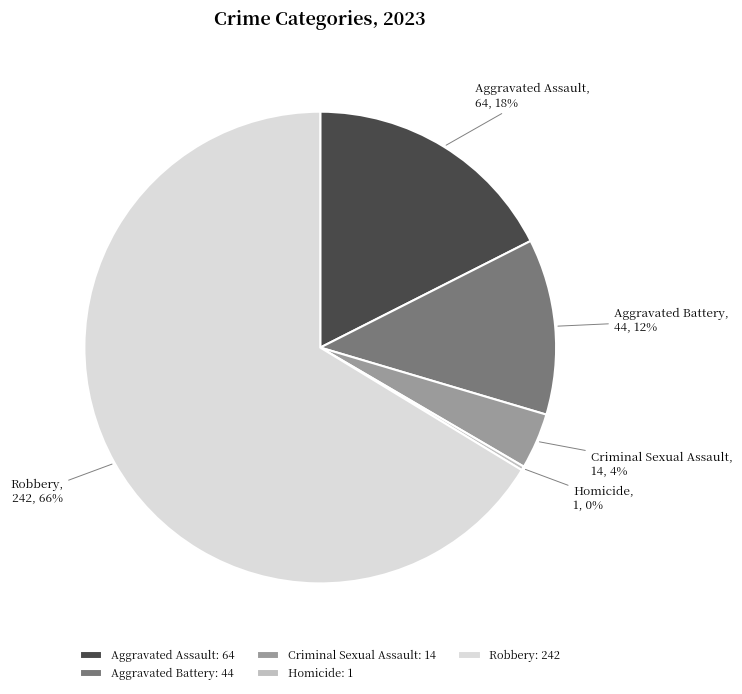

Which category accounts for the majority?

Robbery